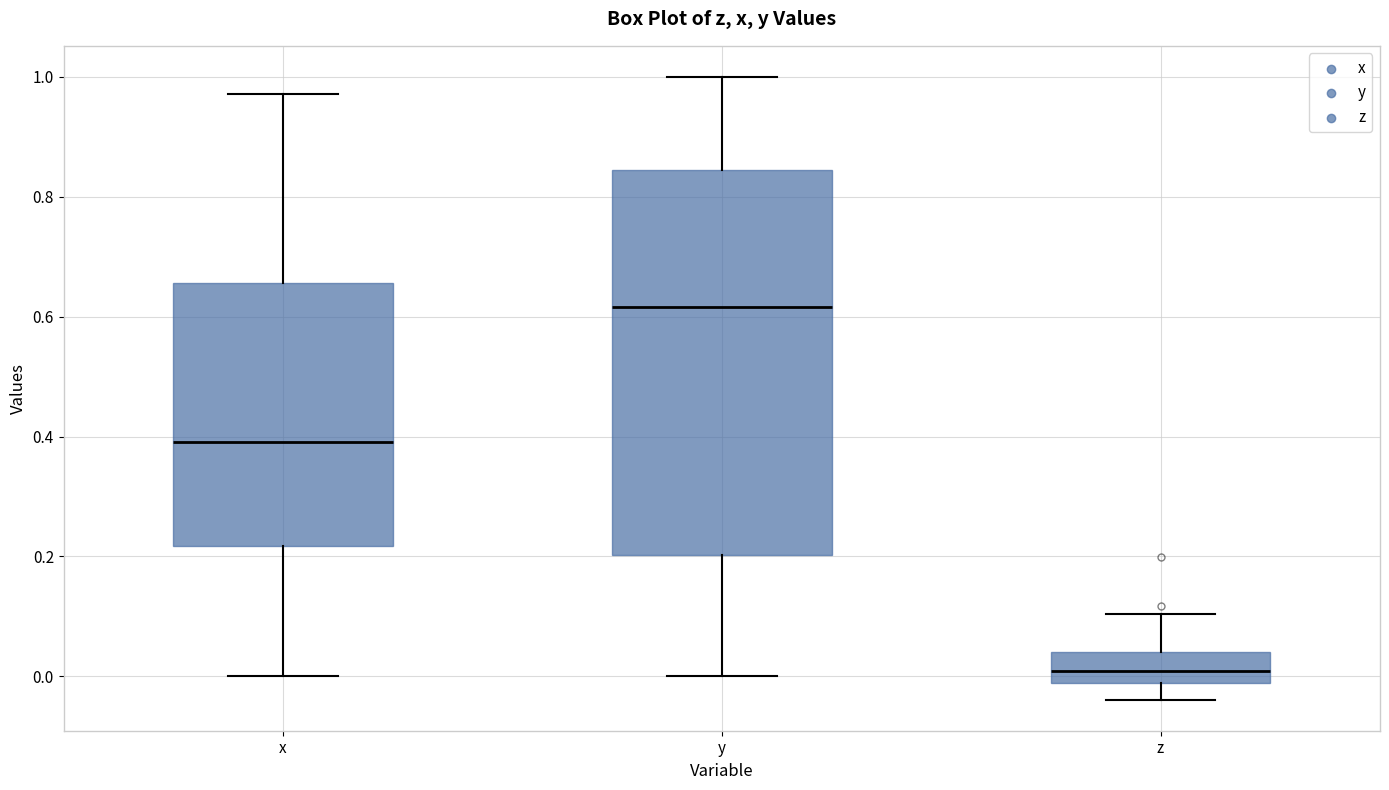

Reading left to right, transcribe this box plot: for each box, give where its median line is, the range the box spans, and where its two whiskers end, as read against the y-axis. The values are not printed on the chart, so give them approximately, as read against the axis.

x: median 0.40, box 0.22 to 0.66, whiskers 0.00 to 0.98
y: median 0.62, box 0.20 to 0.84, whiskers 0.00 to 1.00
z: median 0.00, box -0.02 to 0.04, whiskers -0.04 to 0.10